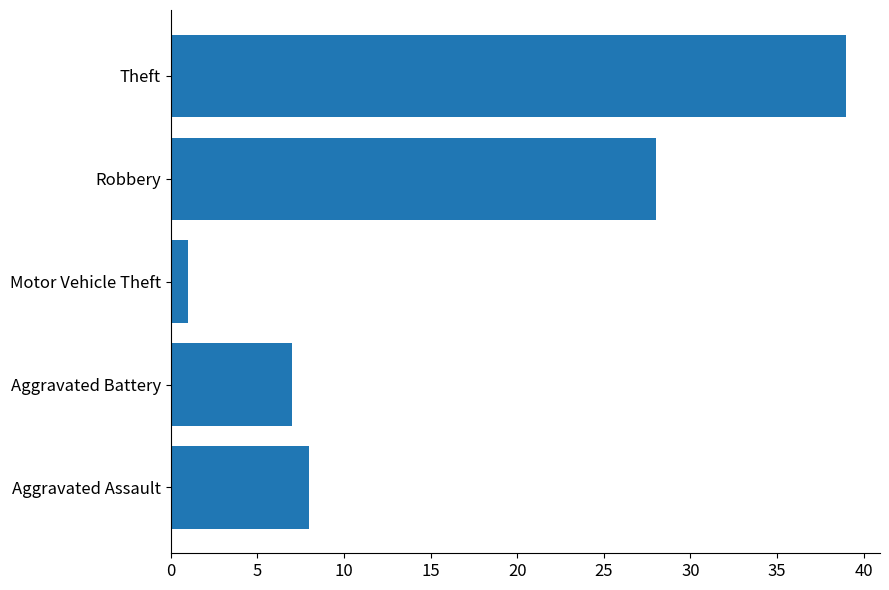

The value at Motor Vehicle Theft is 1. True or false?

True